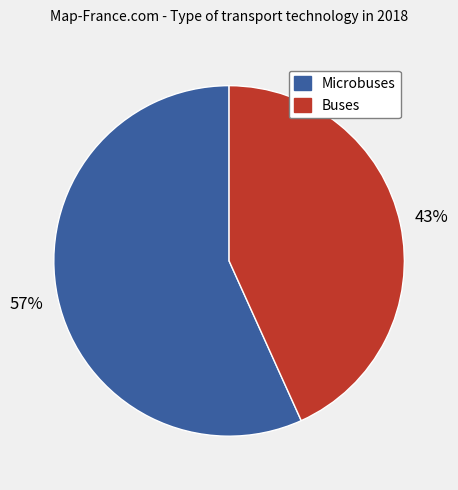

To the nearest percent, what is the average slice percentage?

50%